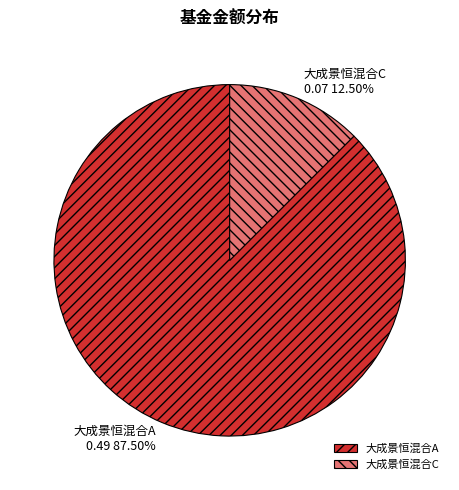

To the nearest percent, what is the average slice percentage?

50%